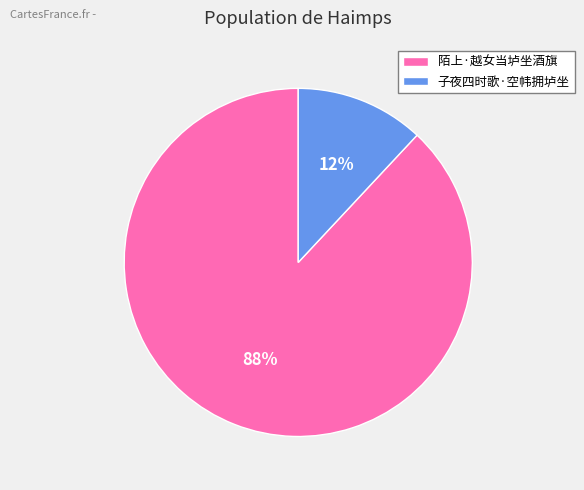

Between 陌上·越女当垆坐酒旗 and 子夜四时歌·空帏拥垆坐, which is larger?

陌上·越女当垆坐酒旗